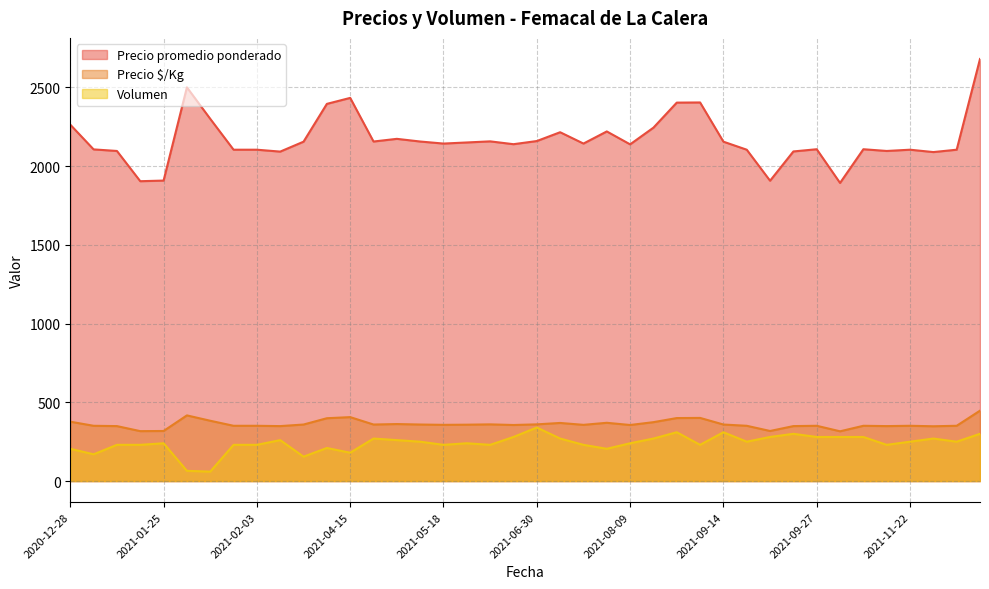

Where does the Precio promedio ponderado series first go above 2143?

2020-12-28